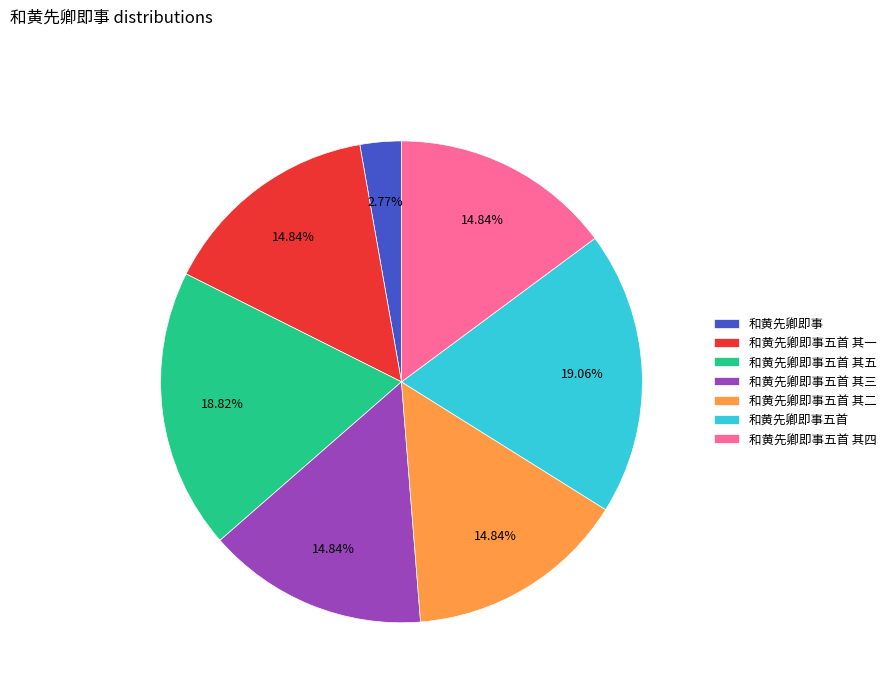

Which has a higher value, 和黄先卿即事五首 其五 or 和黄先卿即事五首 其四?

和黄先卿即事五首 其五